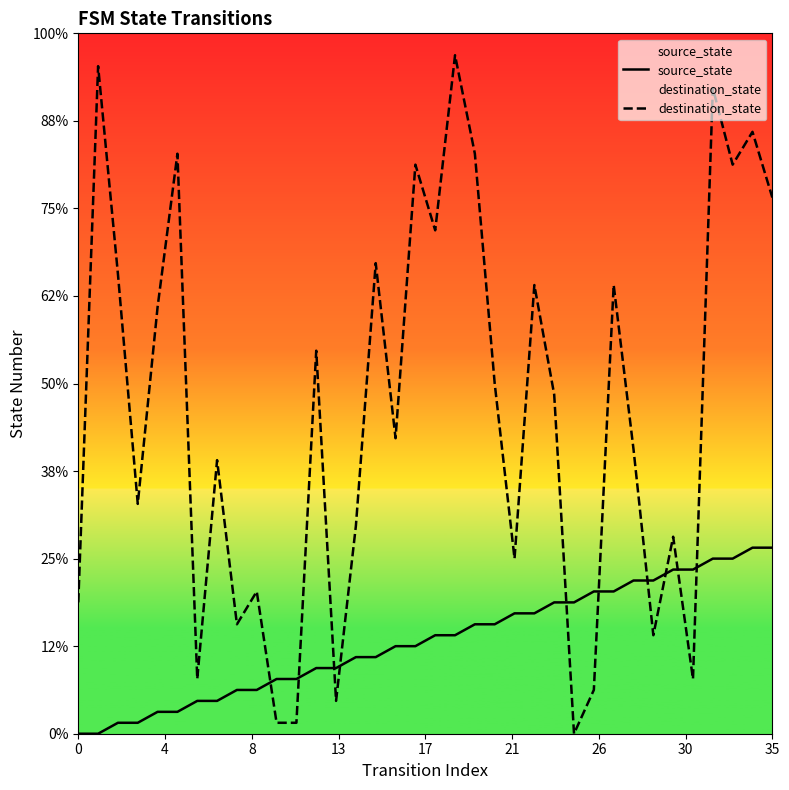

How many data points does each series have?

36